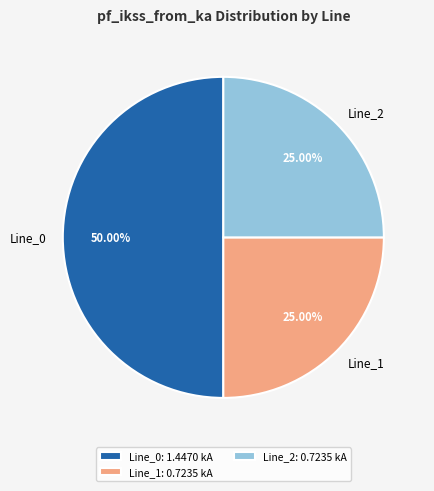

Does Line_1 account for over 50% of the chart?

No